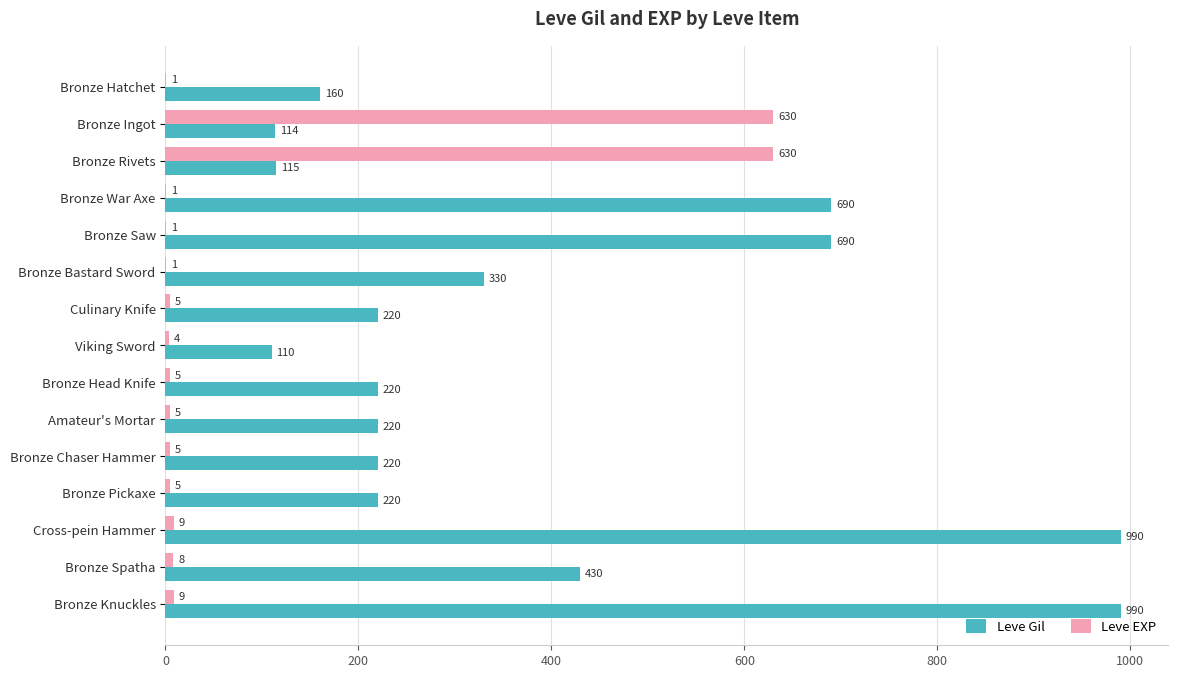

Which series has the largest total across all categories?

Leve Gil